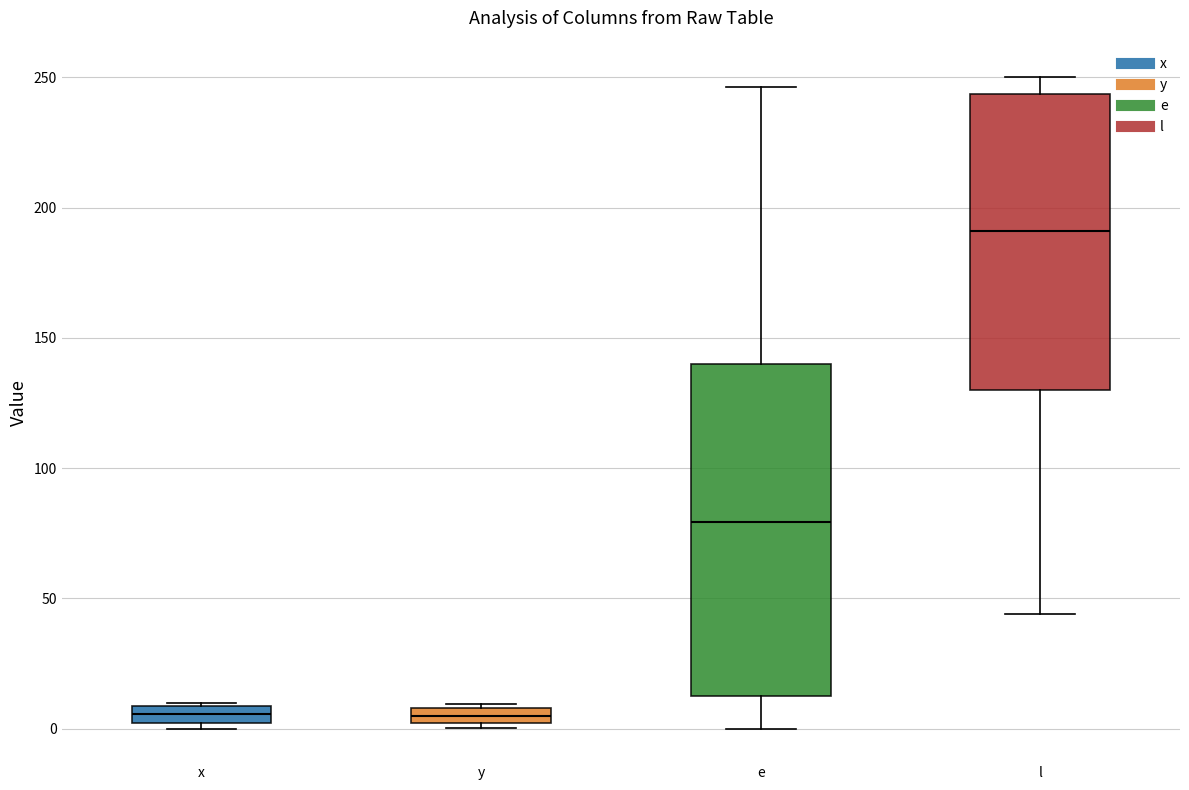

Where does the median line of the box for y sit on the y-axis? The values are not printed on the chart, so give them approximately, as read against the axis.

5